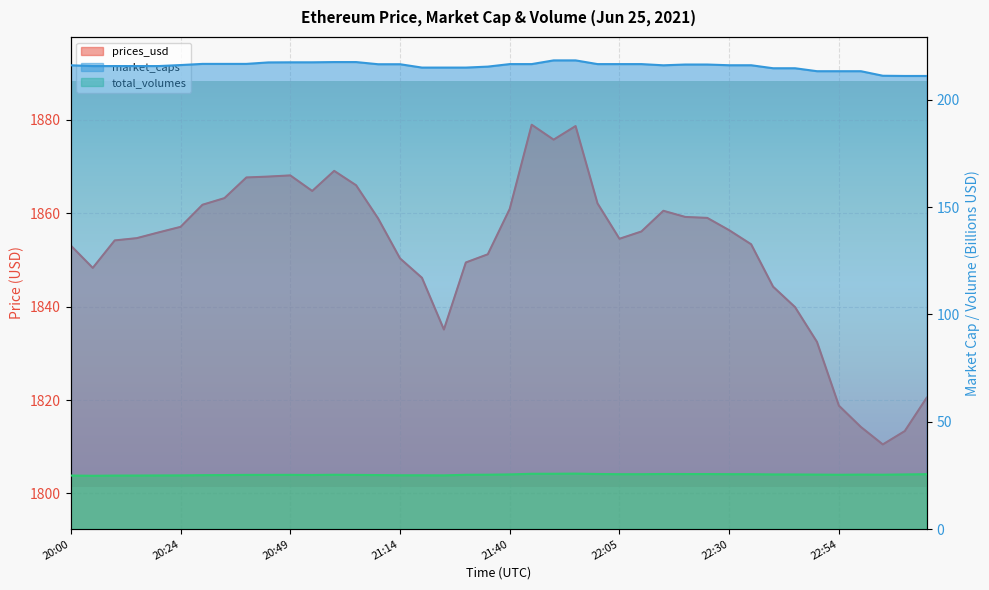

True or false: total_volumes has a value of 25.3 at 20:49.

True